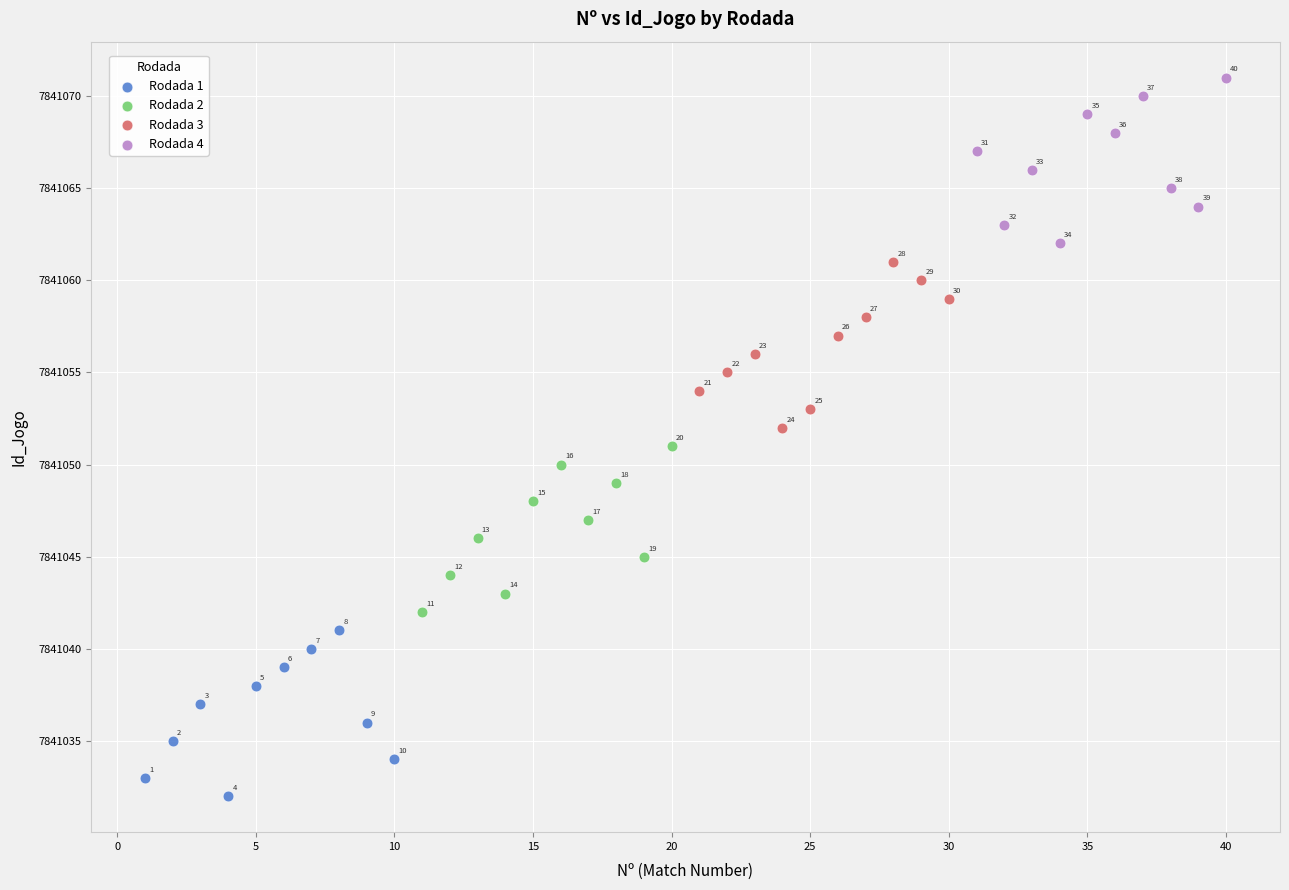

Which series contains the lowest Y value?

Rodada 1